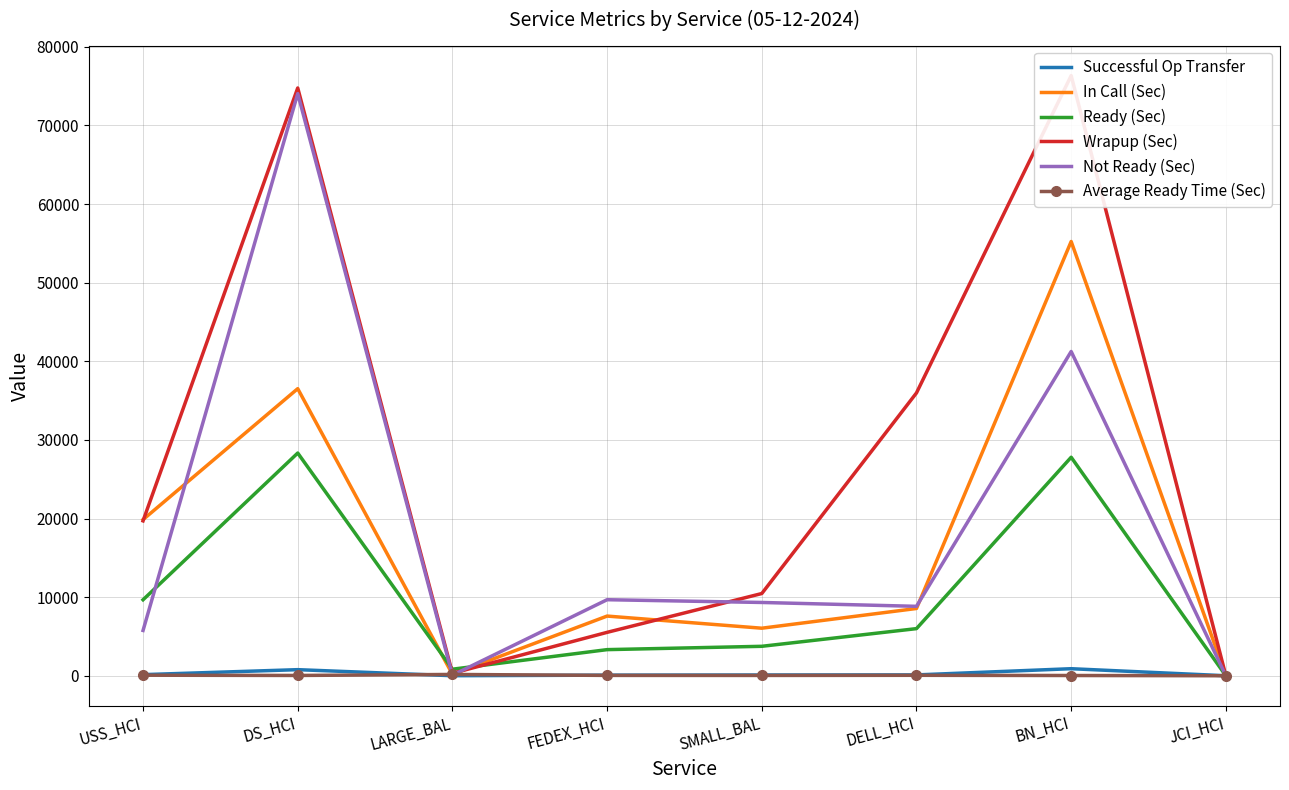

Between which two adjacent categories do Average Ready Time (Sec) and Successful Op Transfer first intersect?

DS_HCI and LARGE_BAL